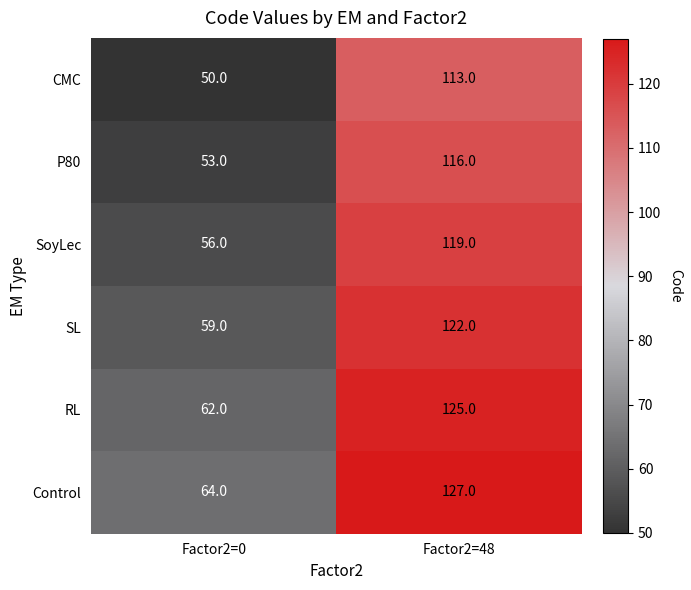

Reading left to right, transcribe all the data shown in this chart.

CMC: Factor2=0=50	Factor2=48=113
P80: Factor2=0=53	Factor2=48=116
SoyLec: Factor2=0=56	Factor2=48=119
SL: Factor2=0=59	Factor2=48=122
RL: Factor2=0=62	Factor2=48=125
Control: Factor2=0=64	Factor2=48=127